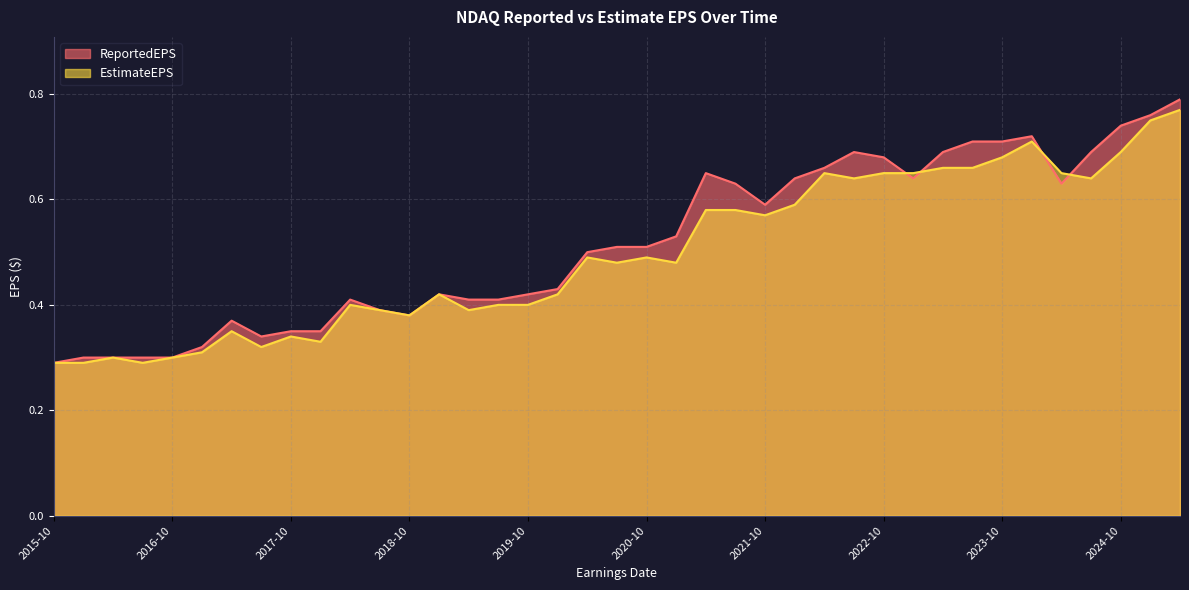

How many ReportedEPS values are between 0 and 1?

39